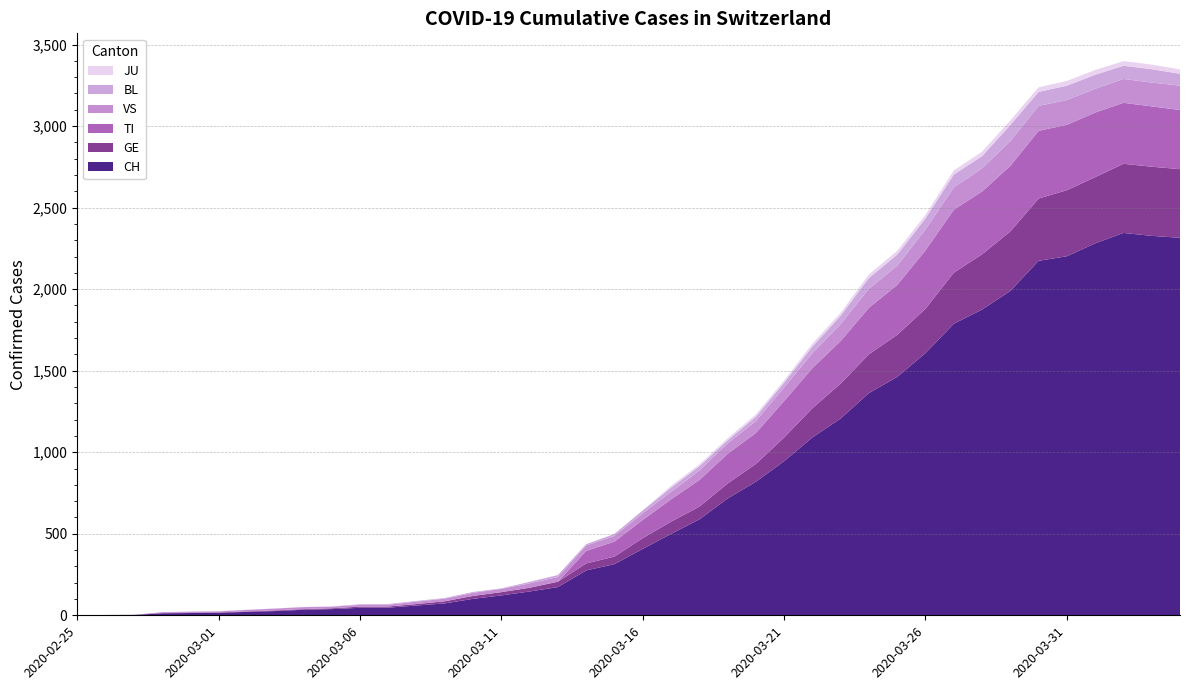

Reading right to left, list all the values displayed in this chart.

CH: 2020-04-04=2315	2020-04-03=2327	2020-04-02=2345	2020-04-01=2281	2020-03-31=2202	2020-03-30=2174	2020-03-29=1989	2020-03-28=1875	2020-03-27=1788	2020-03-26=1608	2020-03-25=1462	2020-03-24=1363	2020-03-23=1207	2020-03-22=1091	2020-03-21=945	2020-03-20=819	2020-03-19=716	2020-03-18=588	2020-03-17=499	2020-03-16=407	2020-03-15=314	2020-03-14=275	2020-03-13=173	2020-03-12=146	2020-03-11=122	2020-03-10=101	2020-03-09=73	2020-03-08=60	2020-03-07=47	2020-03-06=46	2020-03-05=38	2020-03-04=34	2020-03-03=26	2020-03-02=21	2020-03-01=15	2020-02-29=14	2020-02-28=12	2020-02-27=2	2020-02-26=1	2020-02-25=0
TI: 2020-04-04=363	2020-04-03=370	2020-04-02=374	2020-04-01=396	2020-03-31=401	2020-03-30=415	2020-03-29=402	2020-03-28=385	2020-03-27=386	2020-03-26=358	2020-03-25=306	2020-03-24=285	2020-03-23=261	2020-03-22=246	2020-03-21=224	2020-03-20=190	2020-03-19=182	2020-03-18=163	2020-03-17=137	2020-03-16=112	2020-03-15=92	2020-03-14=77	2020-03-13=0	2020-03-12=0	2020-03-11=0	2020-03-10=0	2020-03-09=0	2020-03-08=0	2020-03-07=0	2020-03-06=0	2020-03-05=0	2020-03-04=0	2020-03-03=0	2020-03-02=0	2020-03-01=0	2020-02-29=0	2020-02-28=0	2020-02-27=0	2020-02-26=0	2020-02-25=0
GE: 2020-04-04=421	2020-04-03=424	2020-04-02=424	2020-04-01=406	2020-03-31=405	2020-03-30=382	2020-03-29=365	2020-03-28=339	2020-03-27=313	2020-03-26=272	2020-03-25=258	2020-03-24=238	2020-03-23=214	2020-03-22=179	2020-03-21=145	2020-03-20=109	2020-03-19=92	2020-03-18=78	2020-03-17=75	2020-03-16=66	2020-03-15=46	2020-03-14=43	2020-03-13=33	2020-03-12=23	2020-03-11=20	2020-03-10=18	2020-03-09=13	2020-03-08=9	2020-03-07=7	2020-03-06=7	2020-03-05=5	2020-03-04=4	2020-03-03=4	2020-03-02=3	2020-03-01=3	2020-02-29=3	2020-02-28=2	2020-02-27=1	2020-02-26=1	2020-02-25=0
JU: 2020-04-04=27	2020-04-03=28	2020-04-02=29	2020-04-01=29	2020-03-31=29	2020-03-30=28	2020-03-29=28	2020-03-28=27	2020-03-27=25	2020-03-26=22	2020-03-25=23	2020-03-24=22	2020-03-23=18	2020-03-22=18	2020-03-21=13	2020-03-20=14	2020-03-19=12	2020-03-18=11	2020-03-17=11	2020-03-16=0	2020-03-15=0	2020-03-14=0	2020-03-13=0	2020-03-12=0	2020-03-11=0	2020-03-10=0	2020-03-09=0	2020-03-08=0	2020-03-07=0	2020-03-06=0	2020-03-05=0	2020-03-04=0	2020-03-03=0	2020-03-02=0	2020-03-01=0	2020-02-29=0	2020-02-28=0	2020-02-27=0	2020-02-26=0	2020-02-25=0
BL: 2020-04-04=73	2020-04-03=82	2020-04-02=81	2020-04-01=86	2020-03-31=88	2020-03-30=86	2020-03-29=99	2020-03-28=75	2020-03-27=79	2020-03-26=68	2020-03-25=68	2020-03-24=66	2020-03-23=51	2020-03-22=40	2020-03-21=30	2020-03-20=27	2020-03-19=19	2020-03-18=27	2020-03-17=26	2020-03-16=17	2020-03-15=12	2020-03-14=8	2020-03-13=12	2020-03-12=9	2020-03-11=3	2020-03-10=5	2020-03-09=4	2020-03-08=4	2020-03-07=4	2020-03-06=4	2020-03-05=1	2020-03-04=1	2020-03-03=1	2020-03-02=1	2020-03-01=1	2020-02-29=1	2020-02-28=0	2020-02-27=0	2020-02-26=0	2020-02-25=0
VS: 2020-04-04=149	2020-04-03=146	2020-04-02=146	2020-04-01=146	2020-03-31=152	2020-03-30=153	2020-03-29=152	2020-03-28=142	2020-03-27=137	2020-03-26=128	2020-03-25=118	2020-03-24=117	2020-03-23=104	2020-03-22=92	2020-03-21=83	2020-03-20=73	2020-03-19=64	2020-03-18=58	2020-03-17=46	2020-03-16=41	2020-03-15=35	2020-03-14=33	2020-03-13=29	2020-03-12=27	2020-03-11=20	2020-03-10=19	2020-03-09=16	2020-03-08=15	2020-03-07=11	2020-03-06=11	2020-03-05=10	2020-03-04=12	2020-03-03=11	2020-03-02=9	2020-03-01=6	2020-02-29=5	2020-02-28=5	2020-02-27=0	2020-02-26=0	2020-02-25=0